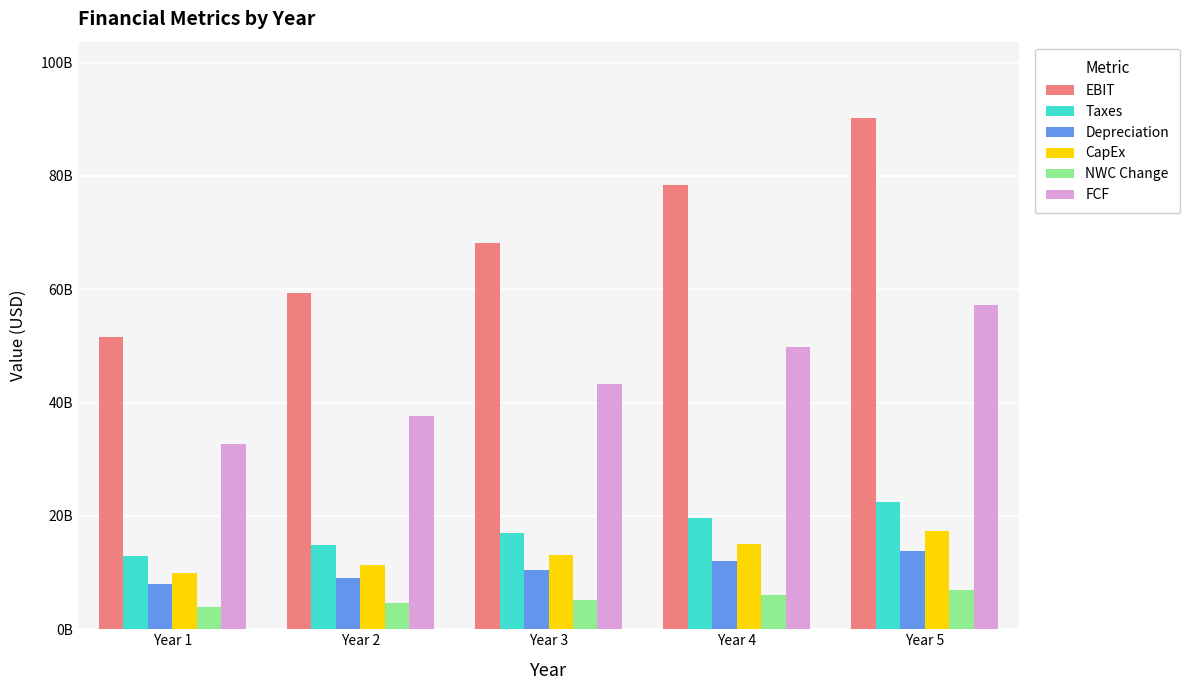

Which has a higher value, Year 3 or Year 5?

Year 5